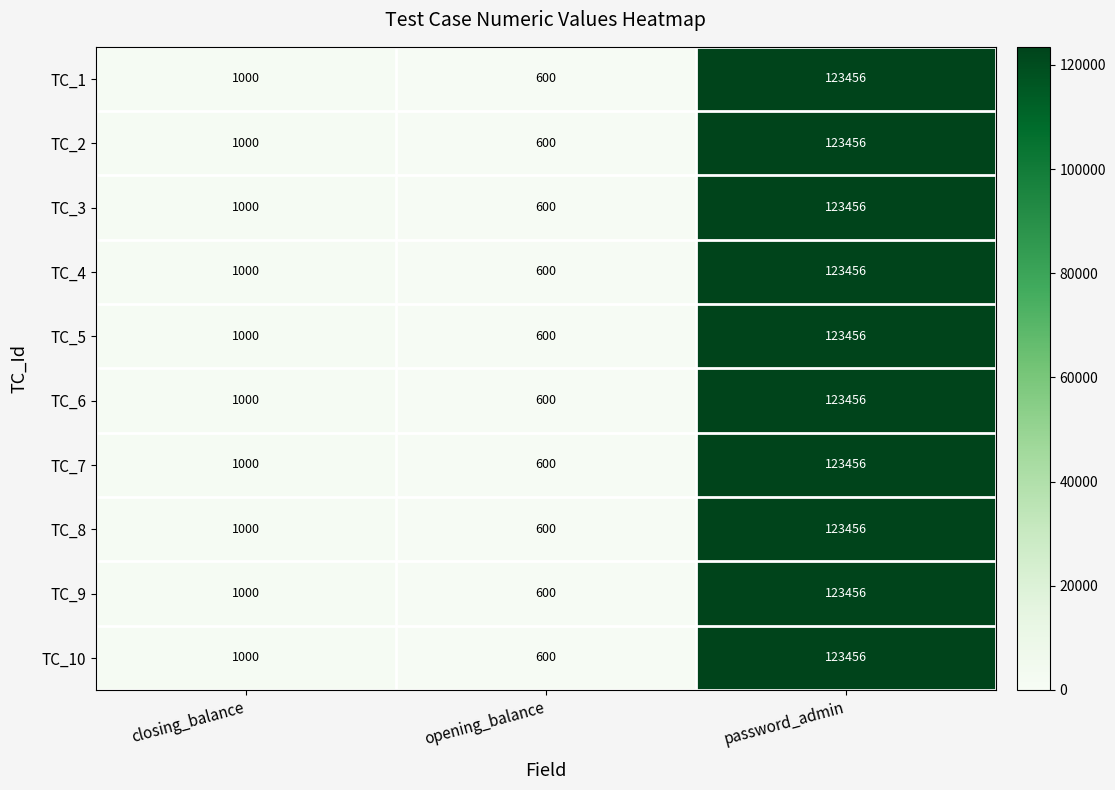

Reading left to right, extract all data points from this chart.

TC_1: closing_balance=1000	opening_balance=600	password_admin=123456
TC_2: closing_balance=1000	opening_balance=600	password_admin=123456
TC_3: closing_balance=1000	opening_balance=600	password_admin=123456
TC_4: closing_balance=1000	opening_balance=600	password_admin=123456
TC_5: closing_balance=1000	opening_balance=600	password_admin=123456
TC_6: closing_balance=1000	opening_balance=600	password_admin=123456
TC_7: closing_balance=1000	opening_balance=600	password_admin=123456
TC_8: closing_balance=1000	opening_balance=600	password_admin=123456
TC_9: closing_balance=1000	opening_balance=600	password_admin=123456
TC_10: closing_balance=1000	opening_balance=600	password_admin=123456